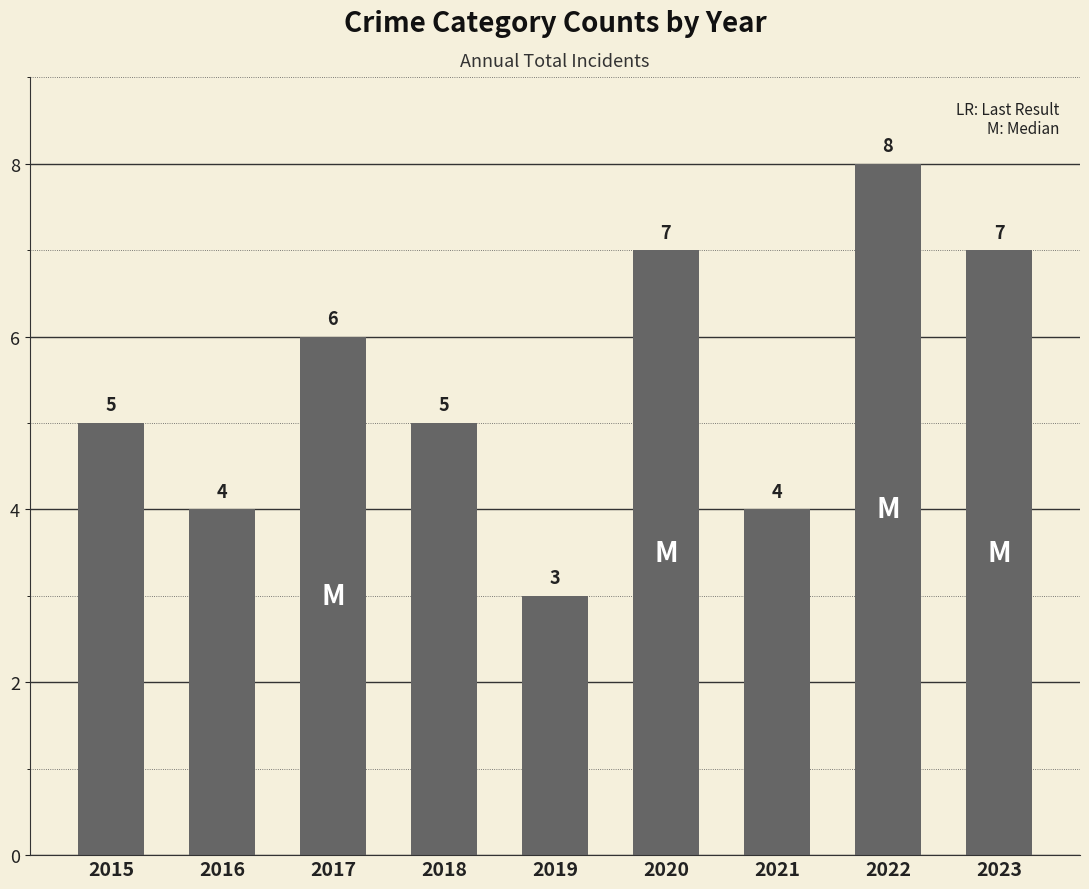

What is the value of the 2nd bar from the left?

4